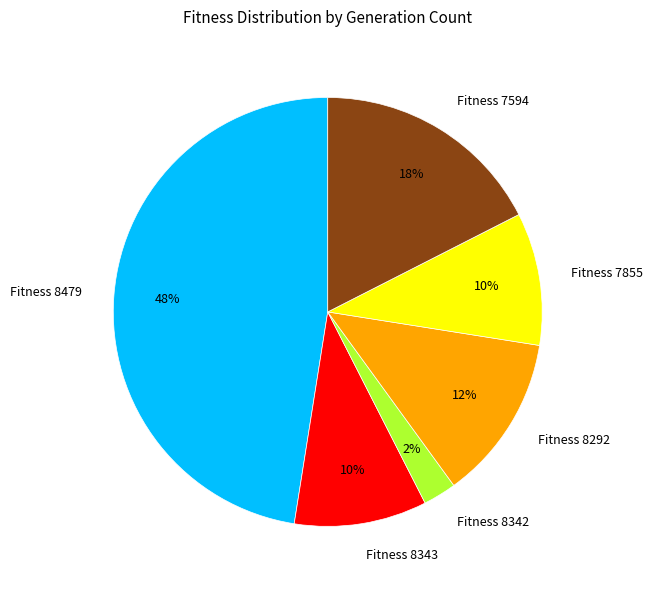

Approximately how many times larger is the value at Fitness 7594 compared to Fitness 8292?

1.4